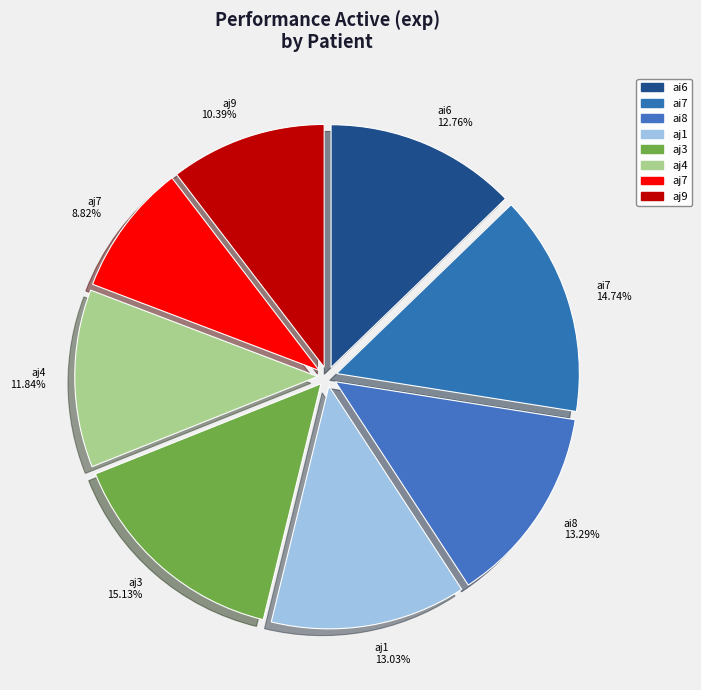

Which has a higher value, aj3 15.13% or aj1 13.03%?

aj3 15.13%